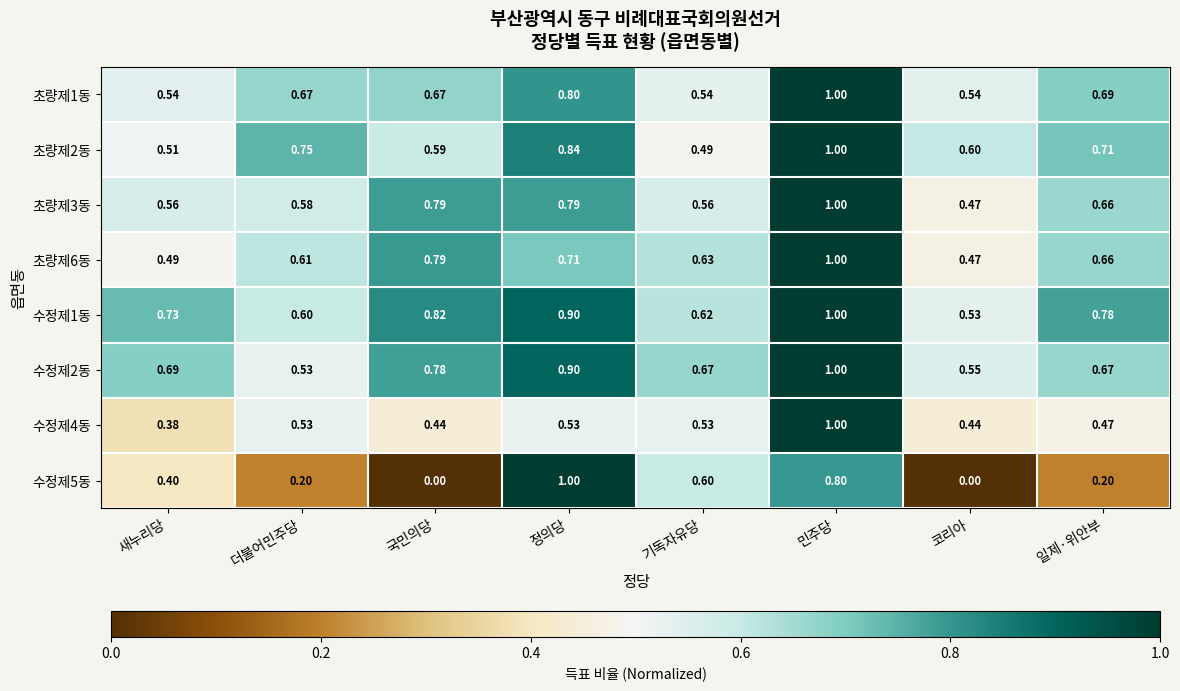

At which label is 수정제2동 closest to 0?

더불어민주당